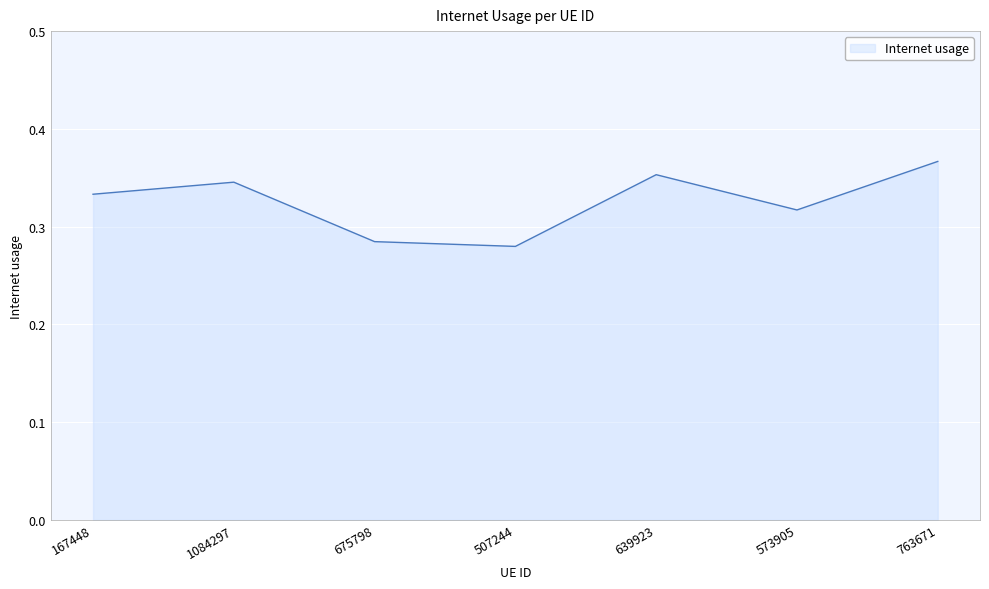

What position from the right is 675798?

5